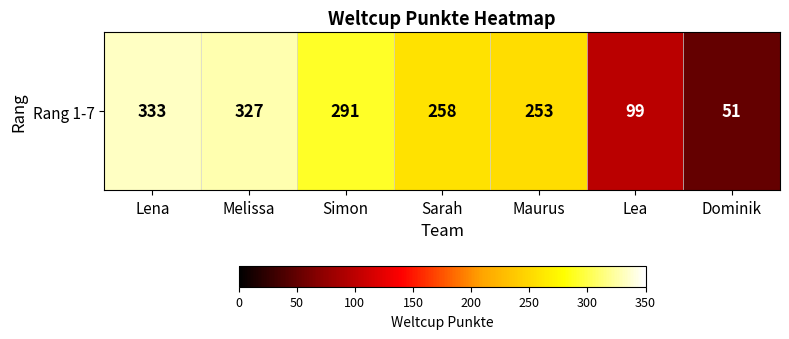

Is it true that the value at Lena is 69?

False